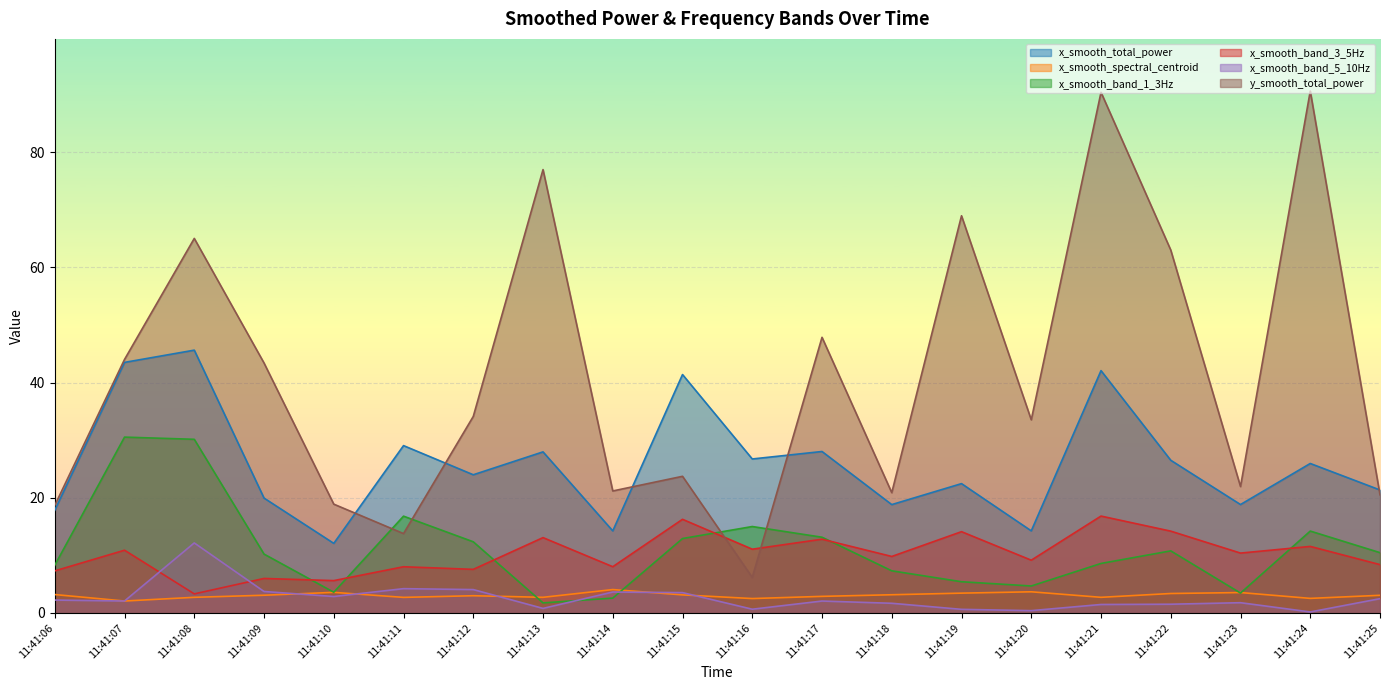

The value of x_smooth_band_3_5Hz at 11:41:21 is 16.8. True or false?

True